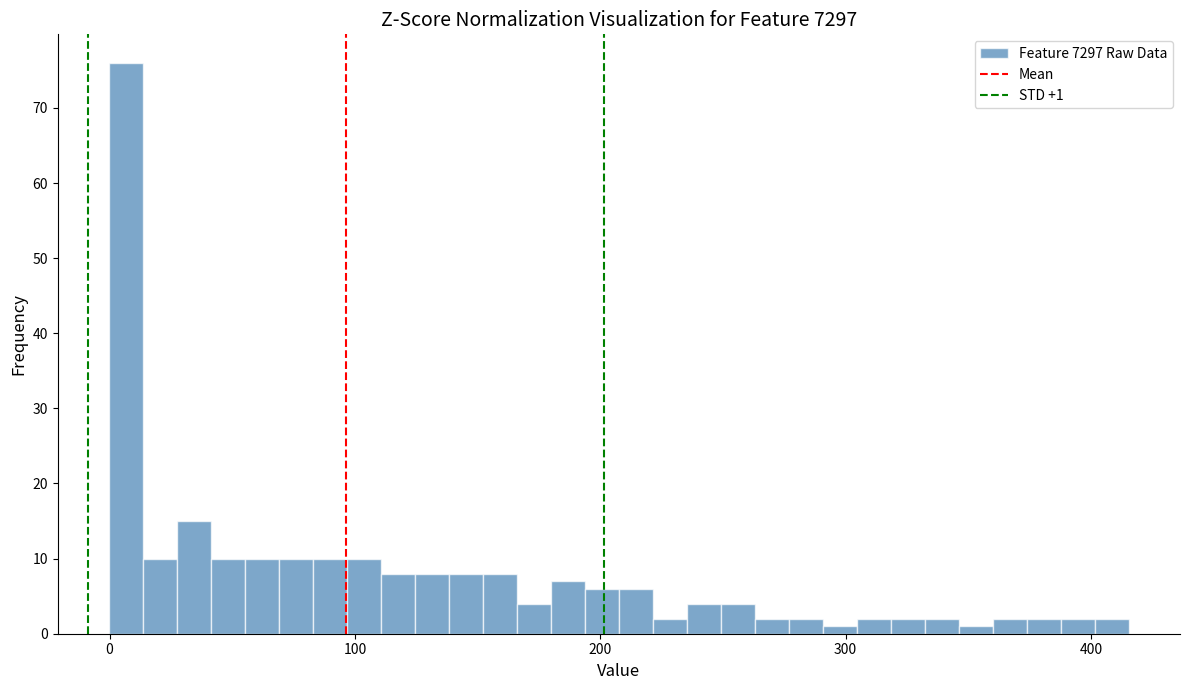

Read against the x-axis, roughly where is the centre of the tallest bar?

10